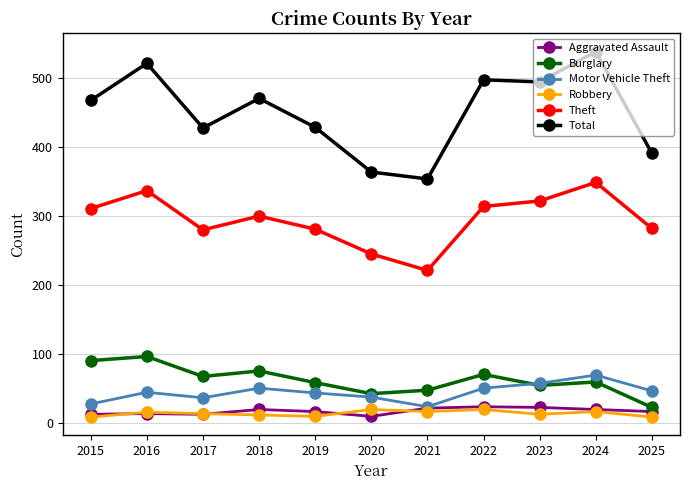

What is the difference between the Theft values at 2023 and 2022?

8